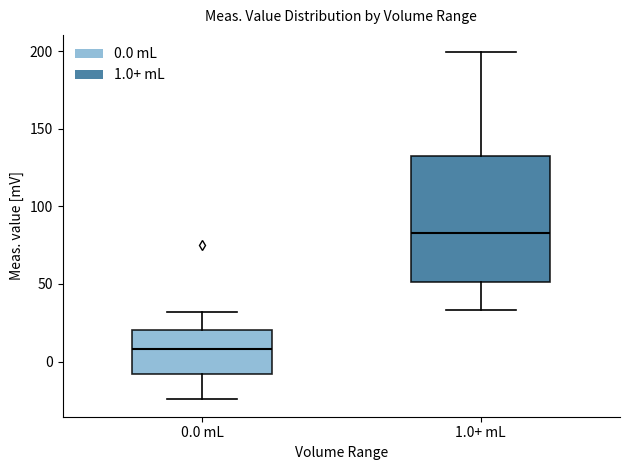

Which box has the lowest median line?

0.0 mL